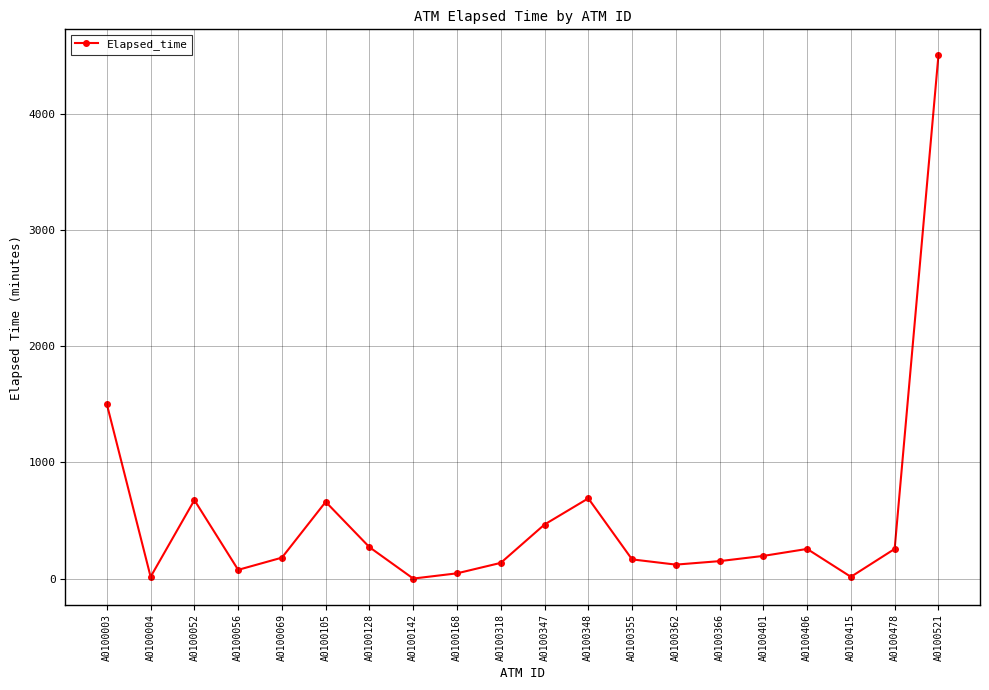

What is the change in value from A0100348 to A0100401?

-495